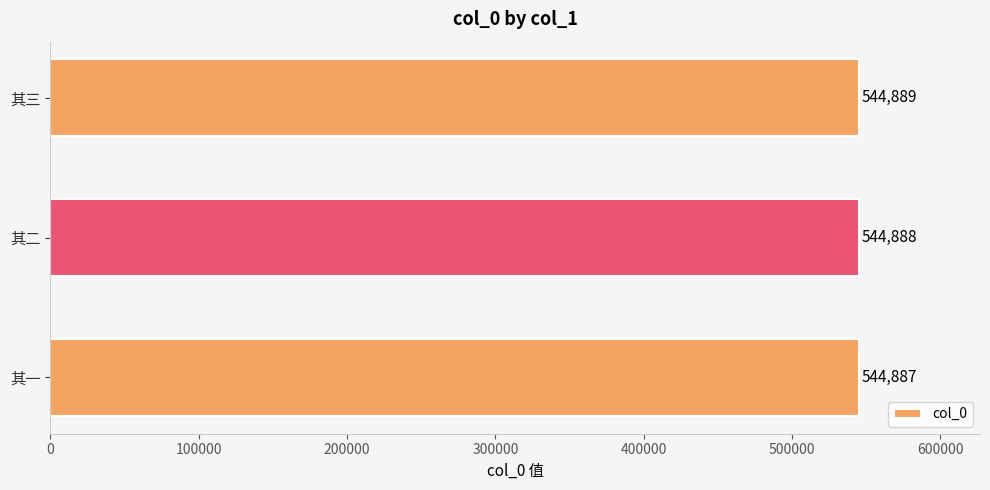

What is the average value?

544888